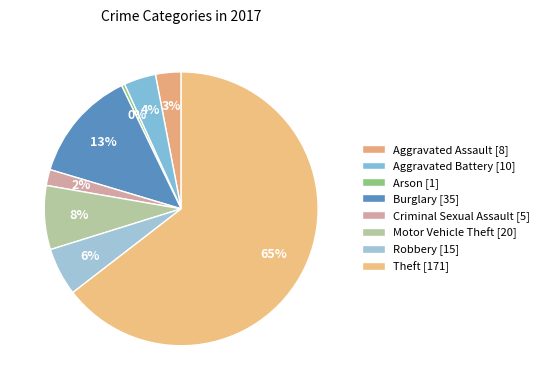

Count the number of slices in the pie.

8